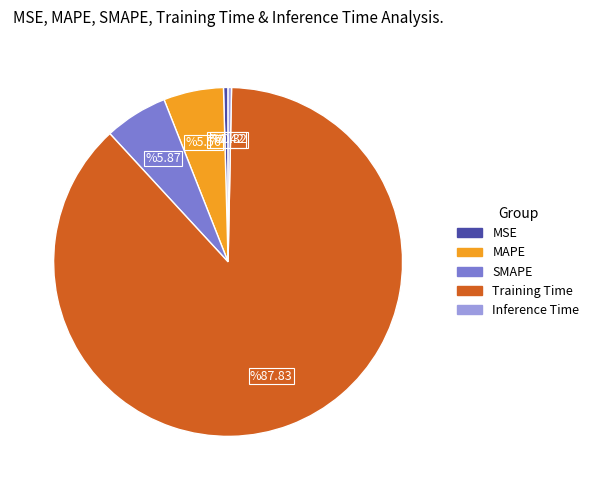

Does Inference Time represent more than half of the total?

No